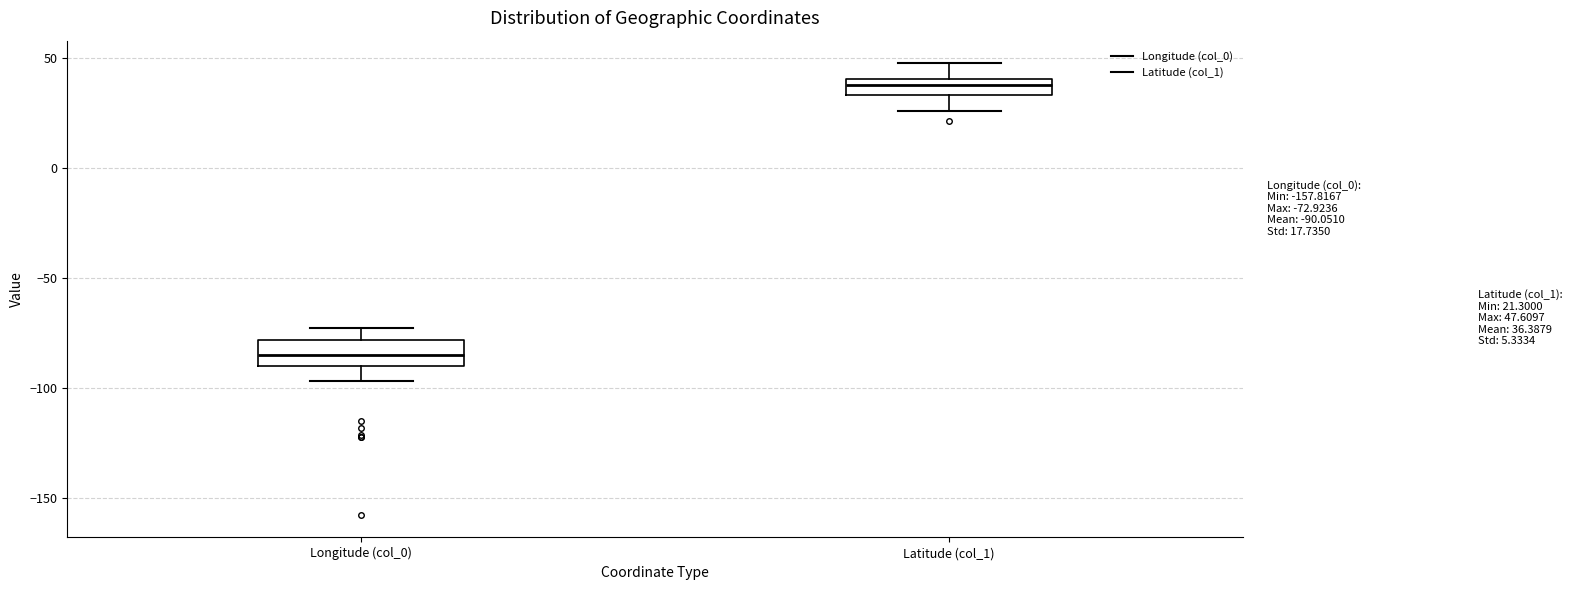

Which box's median line is the lowest?

Longitude (col_0)